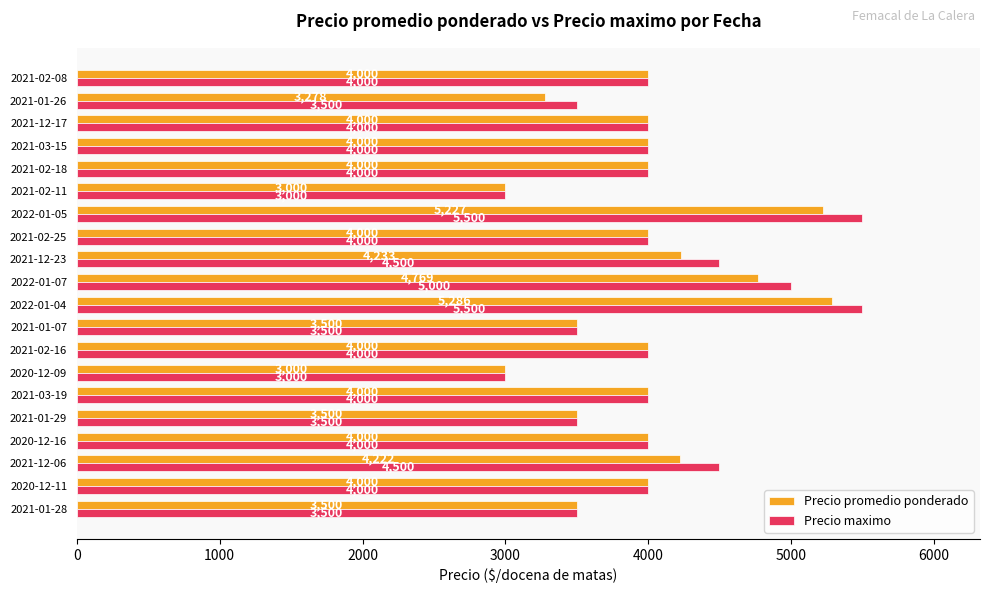

Rank the series by their maximum value, from highest to lowest.

Precio maximo, Precio promedio ponderado